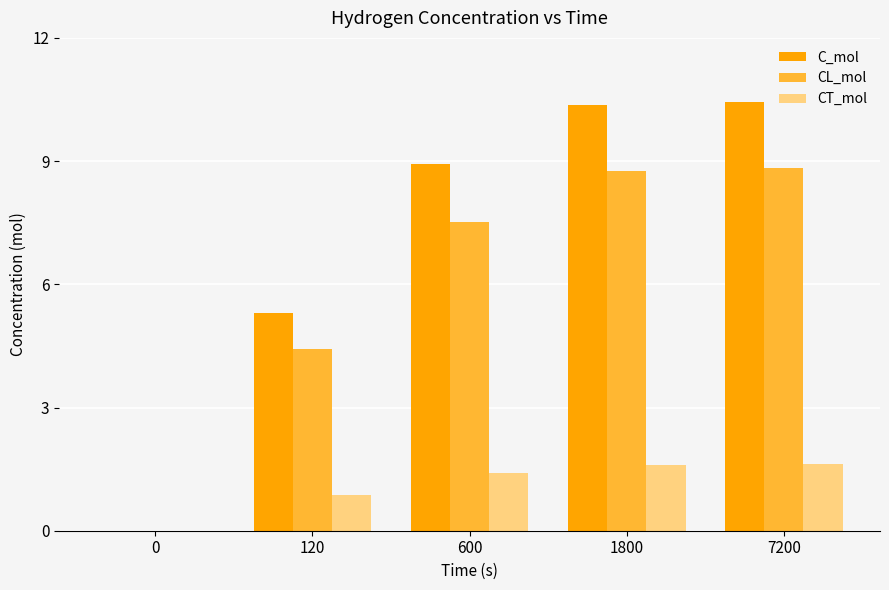

Reading left to right, extract all data points from this chart.

C_mol: 0.0	5.3	8.9	10.4	10.4
CL_mol: 0.0	4.4	7.5	8.8	8.8
CT_mol: 0.0	0.9	1.4	1.6	1.6